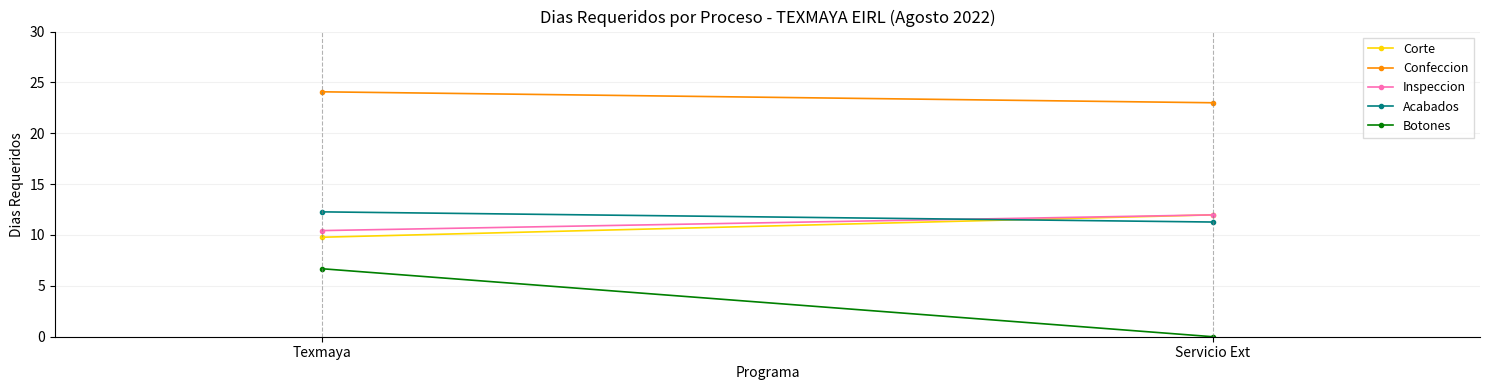

At how many categories does at least one series exceed 3?

2